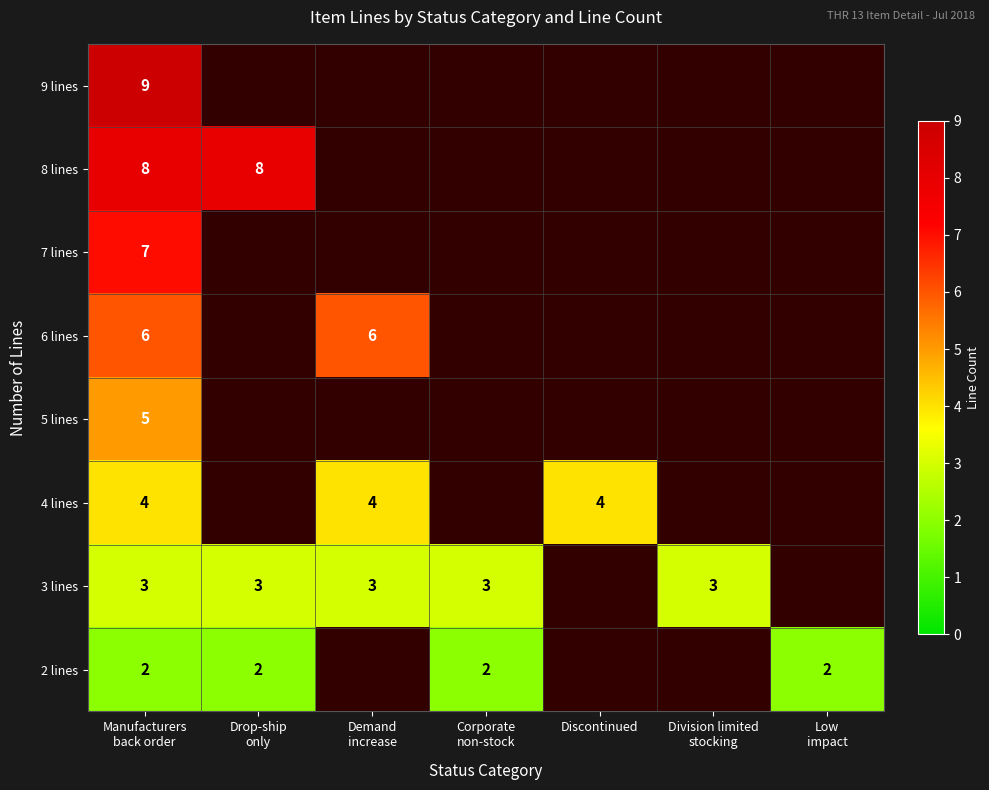

Is it true that 4 lines equals 4 at Discontinued?

True